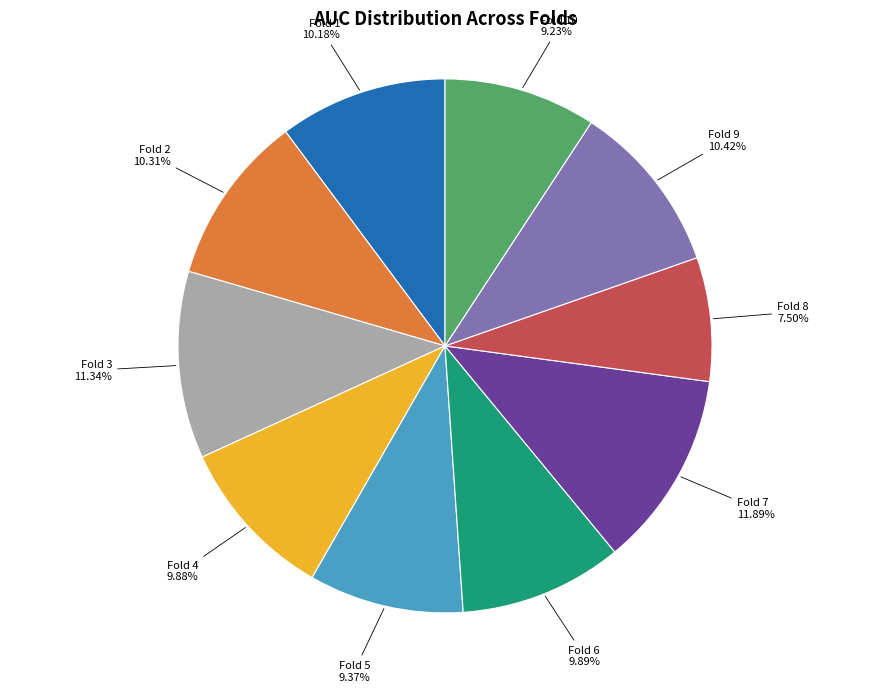

To the nearest percent, what percentage of the pie is Fold 5?

9%